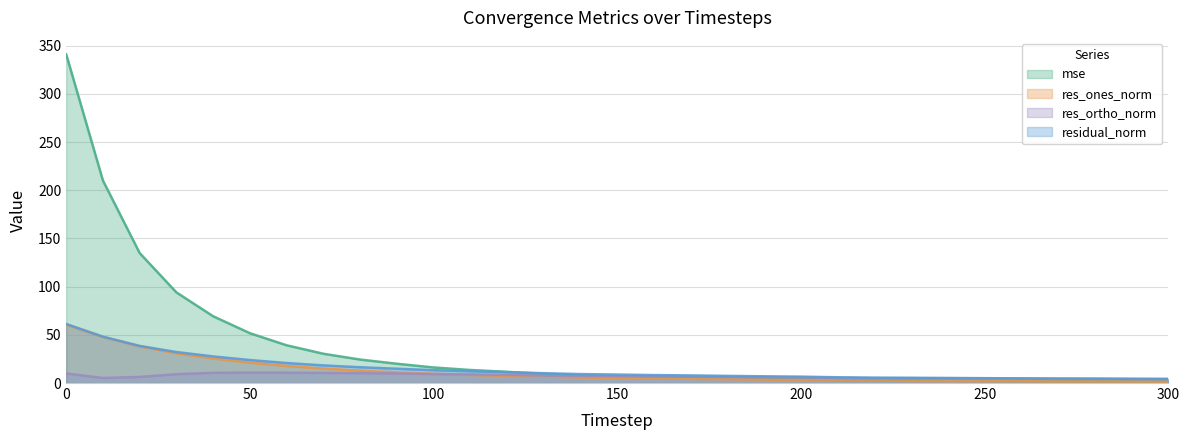

Reading right to left, what are all the values shown in this chart?

mse: 300=1.7	290=1.8	280=1.9	270=2.0	260=2.2	250=2.3	240=2.5	230=2.7	220=2.8	210=3.2	200=4.0	190=4.4	180=5.0	170=5.6	160=6.2	150=7.0	140=7.8	130=9.4	120=11.6	110=13.5	100=16.1	90=20.0	80=24.3	70=30.4	60=39.1	50=51.7	40=69.2	30=94.0	20=134.7	10=209.9	0=340.9
res_ones_norm: 300=1.5	290=1.6	280=1.7	270=1.7	260=1.9	250=2.0	240=2.1	230=2.1	220=2.5	210=2.8	200=3.2	190=3.6	180=3.9	170=4.3	160=4.8	150=5.2	140=5.8	130=6.6	120=7.5	110=8.3	100=9.5	90=11.0	80=12.8	70=15.0	60=17.7	50=21.2	40=25.5	30=30.8	20=38.0	10=47.8	0=60.4
res_ortho_norm: 300=4.0	290=4.1	280=4.3	270=4.4	260=4.5	250=4.6	240=4.8	230=5.0	220=5.0	210=5.2	200=5.8	190=6.0	180=6.3	170=6.6	160=6.7	150=7.1	140=7.2	130=7.8	120=8.5	110=8.9	100=9.3	90=9.9	80=10.2	70=10.5	60=10.8	50=10.9	40=10.6	30=9.2	20=6.3	10=5.2	0=9.9
residual_norm: 300=4.3	290=4.4	280=4.6	270=4.7	260=4.9	250=5.0	240=5.3	230=5.4	220=5.6	210=6.0	200=6.6	190=7.0	180=7.4	170=7.9	160=8.2	150=8.8	140=9.3	130=10.2	120=11.3	110=12.2	100=13.3	90=14.8	80=16.4	70=18.3	60=20.7	50=23.8	40=27.6	30=32.2	20=38.5	10=48.1	0=61.2